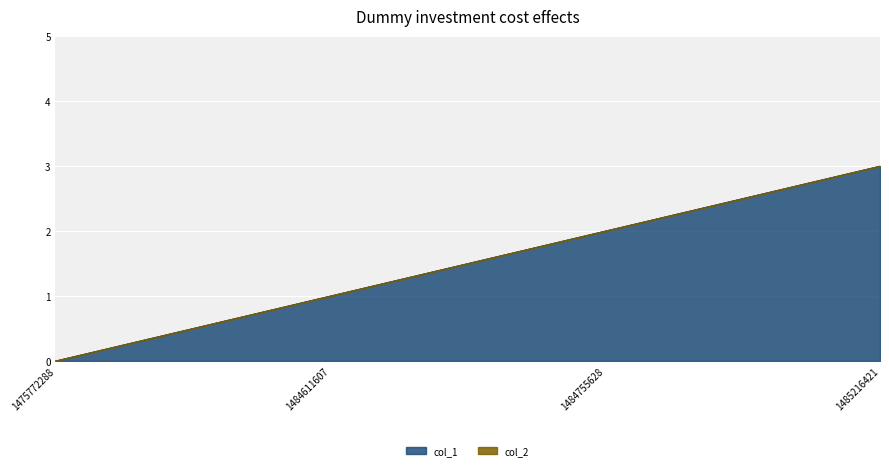

Which label corresponds to the smallest value in the chart?

1475772288